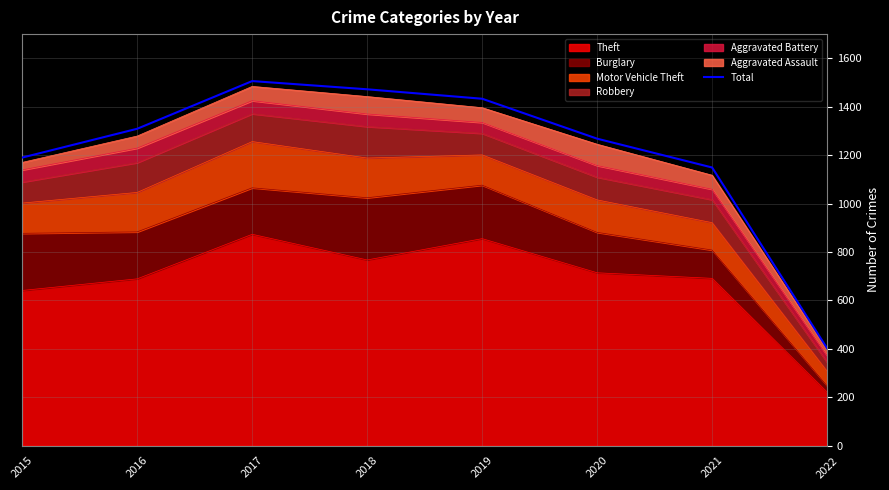

What is the average value?

1216